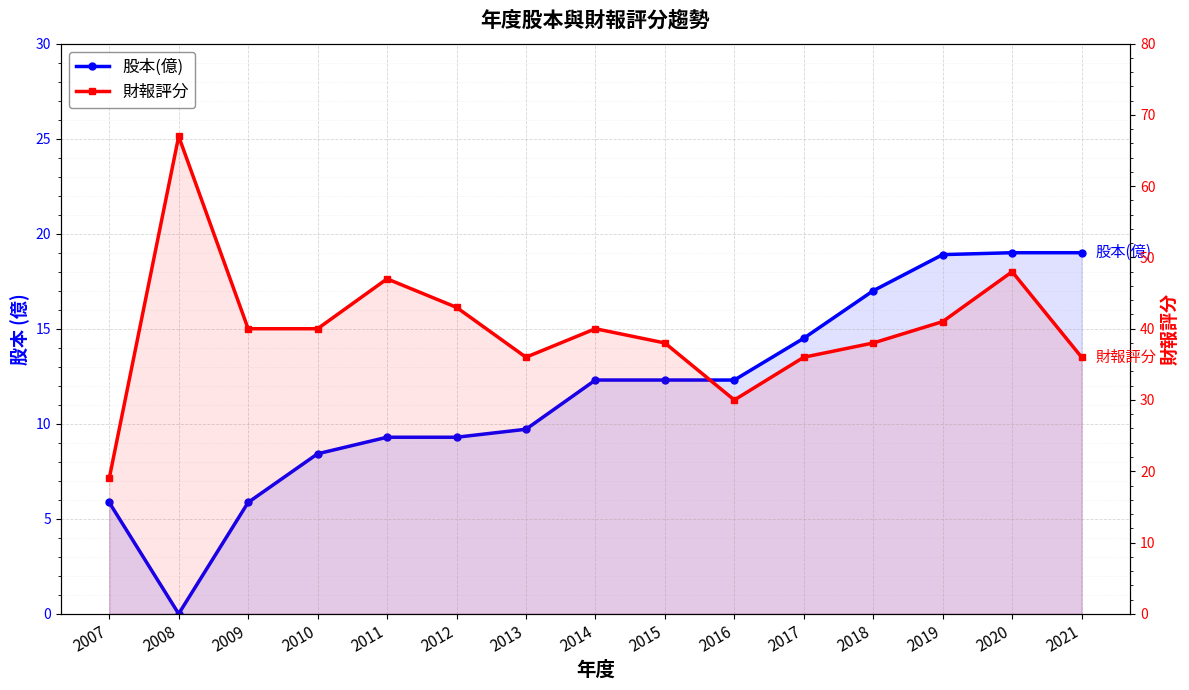

What are all the series names shown in the legend?

股本(億), 財報評分